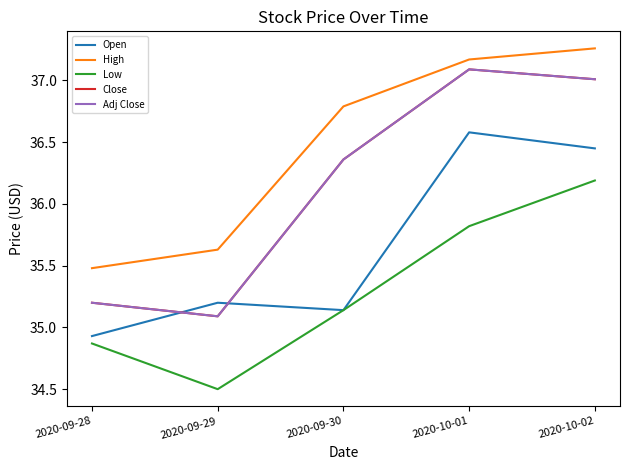

True or false: Low and Adj Close cross at least once.

False